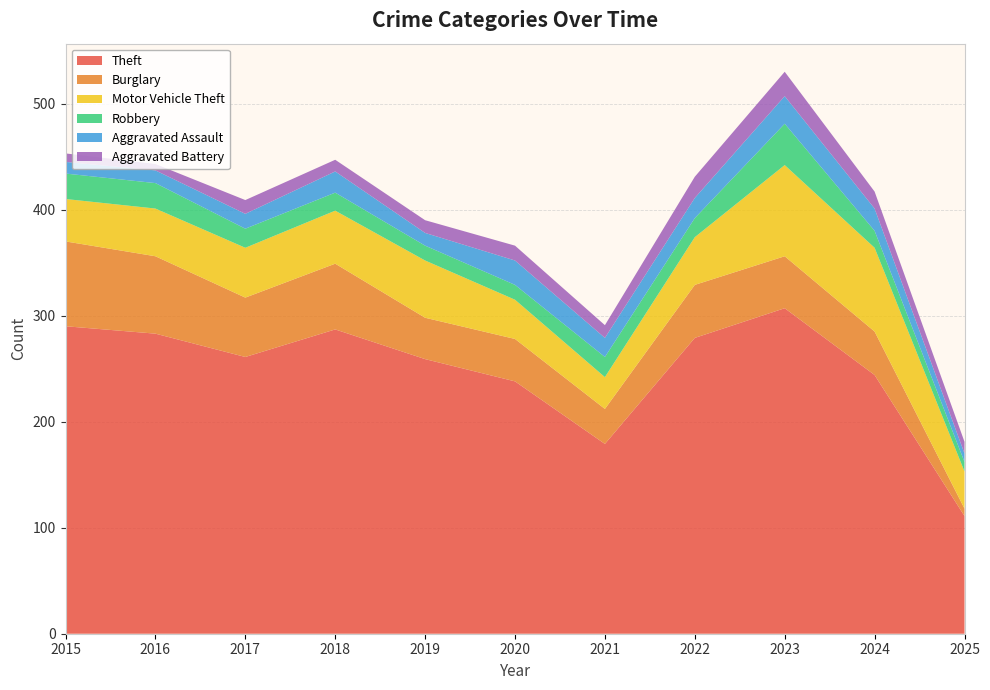

Reading left to right, transcribe all the data shown in this chart.

Theft: 290	283	261	287	259	238	179	279	307	244	111
Burglary: 80	73	56	62	39	40	33	50	49	41	7
Motor Vehicle Theft: 40	45	47	50	54	37	30	45	86	79	35
Robbery: 24	24	18	17	14	14	19	18	39	16	9
Aggravated Assault: 11	12	14	20	12	23	18	19	26	21	8
Aggravated Battery: 8	6	13	11	12	14	12	20	23	16	11